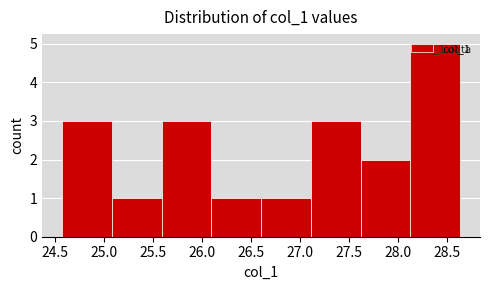

Which range on the x-axis has the tallest bar?

28.15 to 28.65